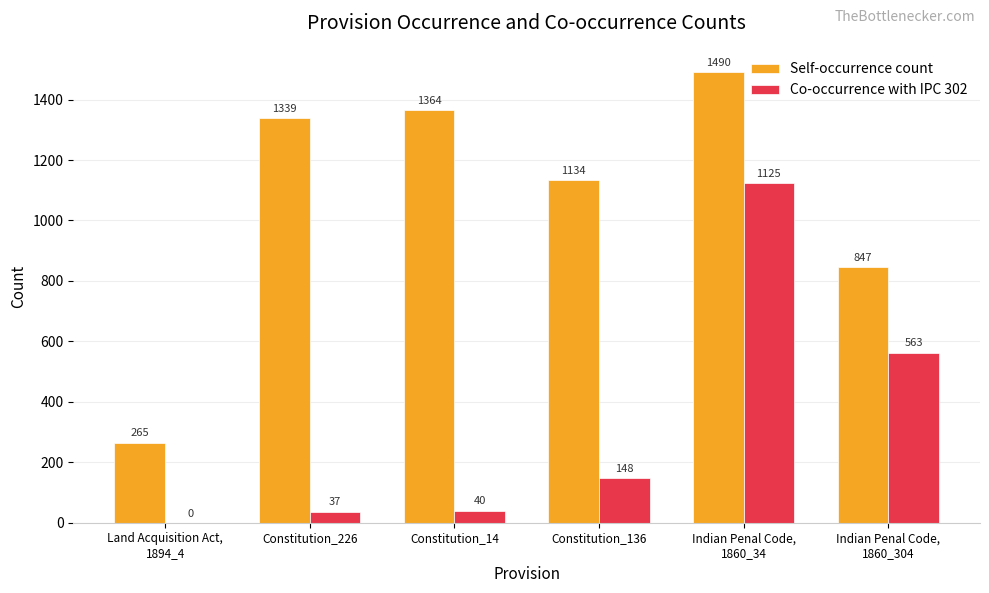

Read the Self-occurrence count value at Land Acquisition Act,
1894_4, to the nearest 100.

300